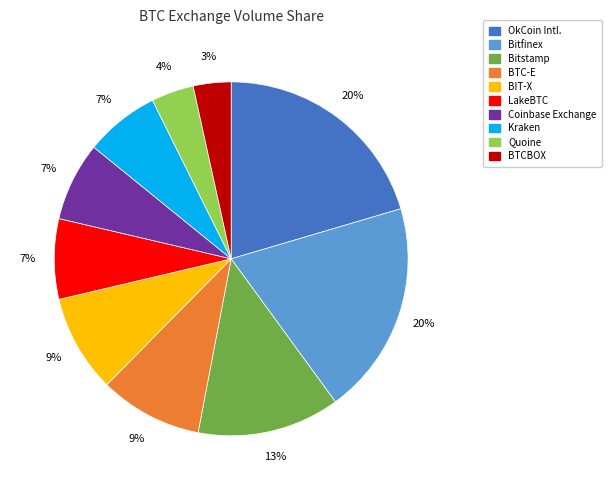

Does BTCBOX account for over 50% of the chart?

No